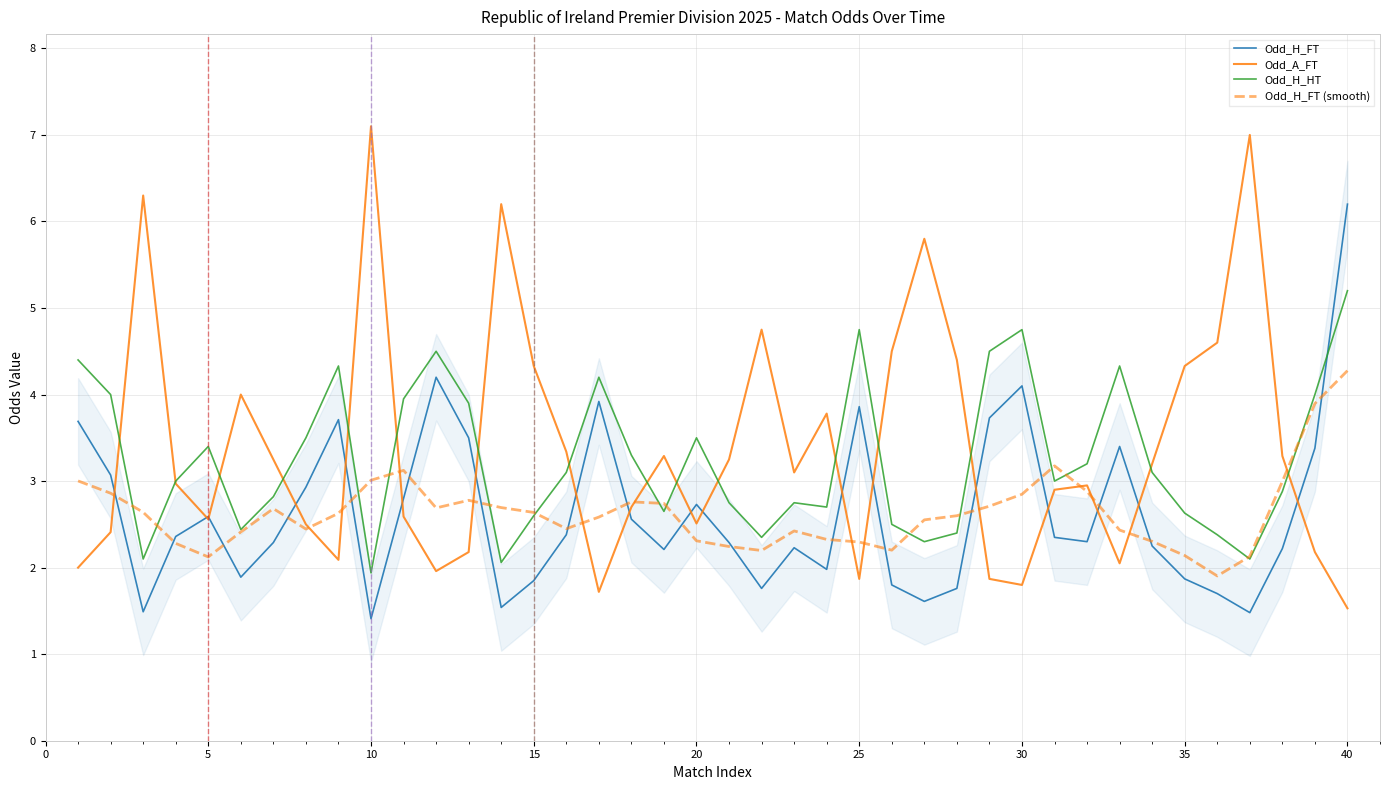

True or false: Odd_H_HT has a value of 2.6 at 15.

True